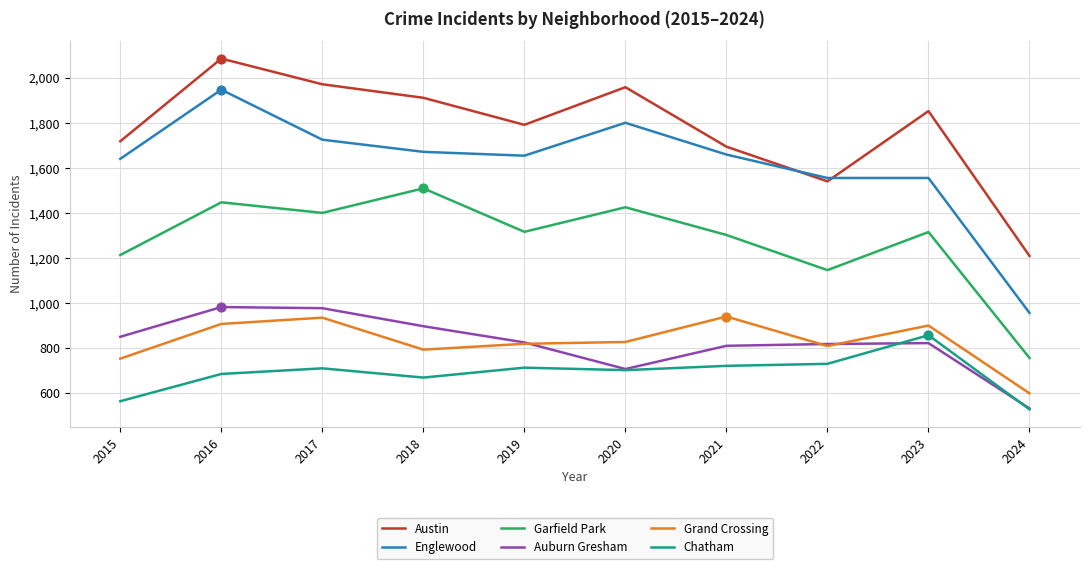

At how many categories does at least one series exceed 809?

10